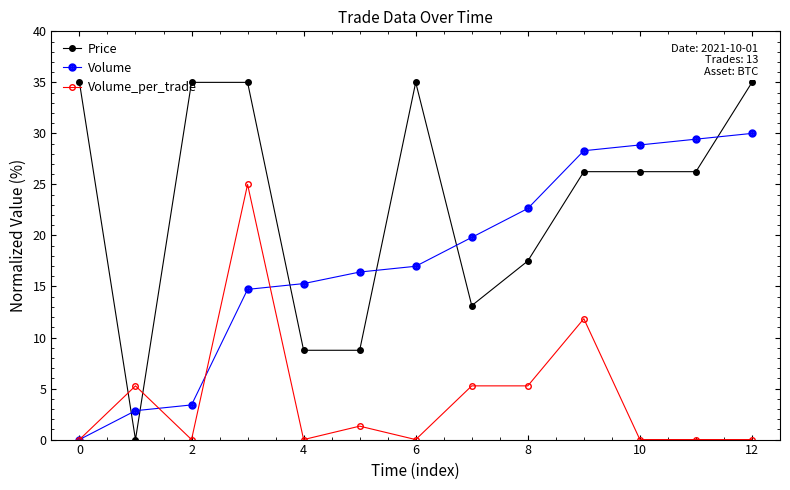

Which series has the largest total across all categories?

Price